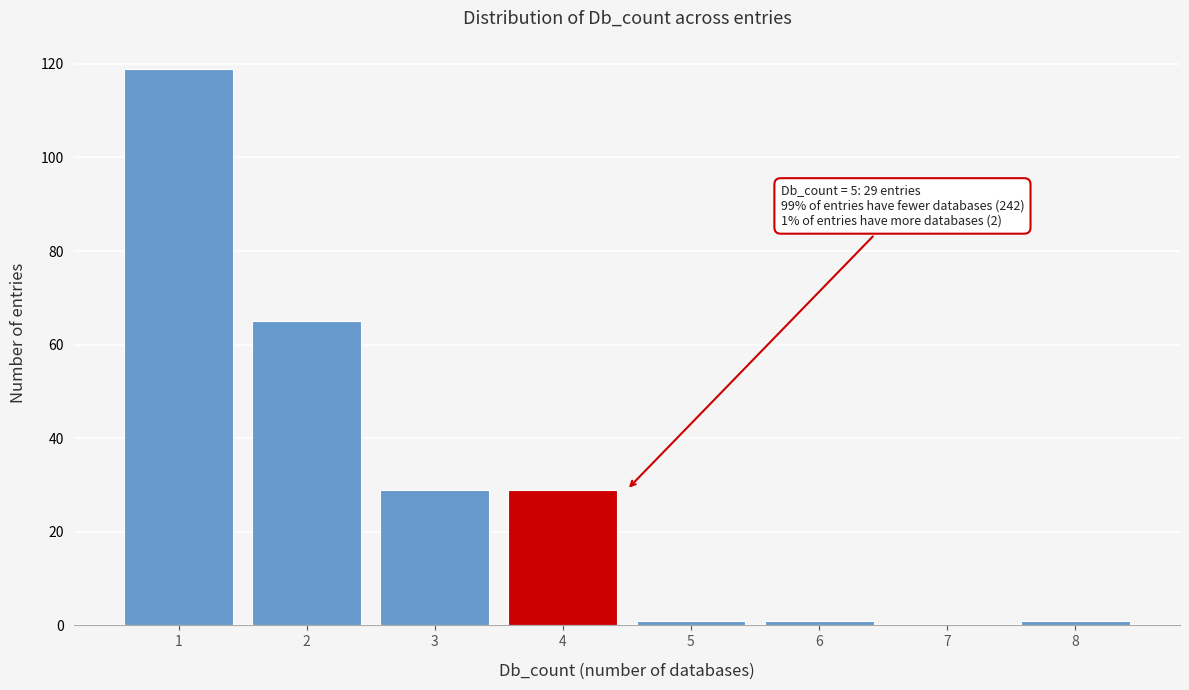

What is the sum of all values?

245